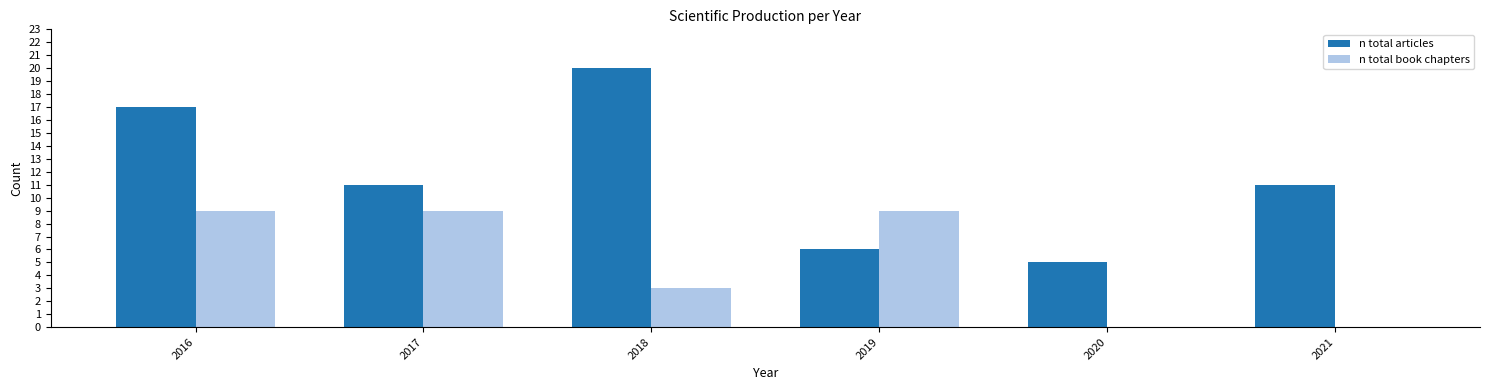

Reading left to right, list all the values displayed in this chart.

n total articles: 17	11	20	6	5	11
n total book chapters: 9	9	3	9	0	0